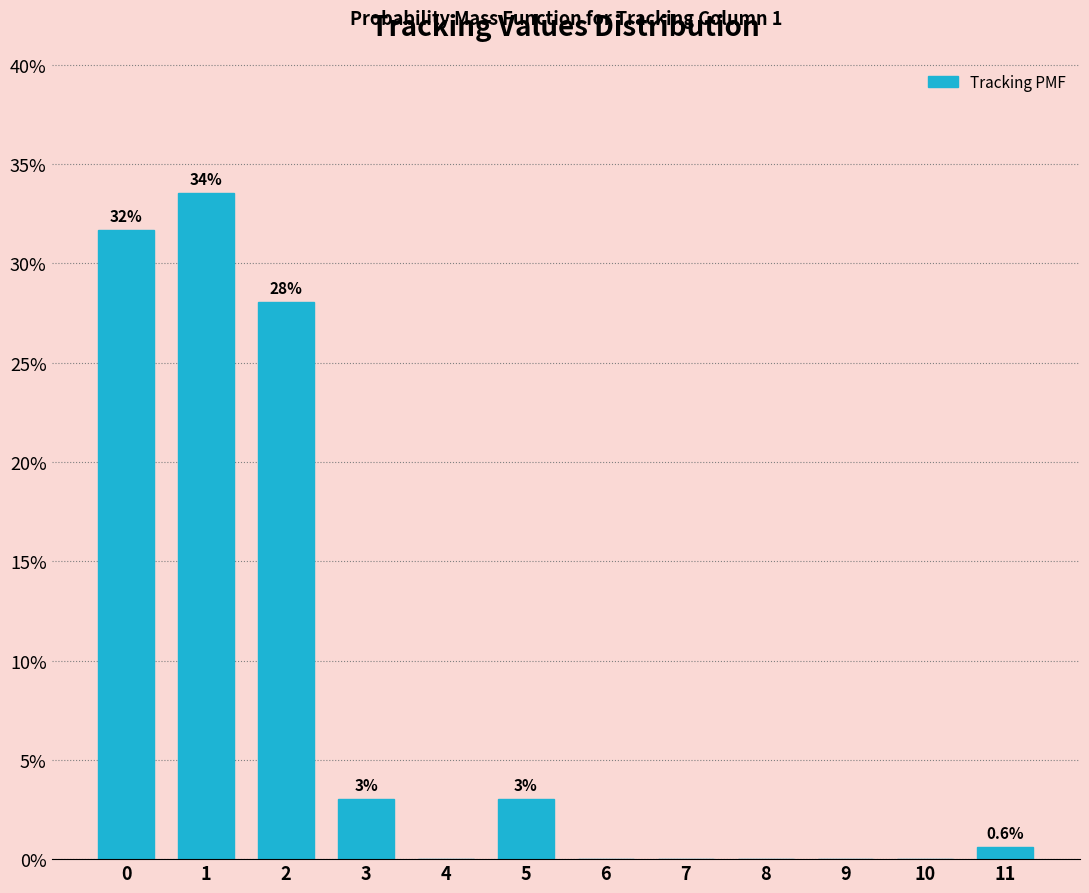

Reading left to right, list all the values displayed in this chart.

0=31.7	1=33.5	2=28.0	3=3.0	4=0.0	5=3.0	6=0.0	7=0.0	8=0.0	9=0.0	10=0.0	11=0.6